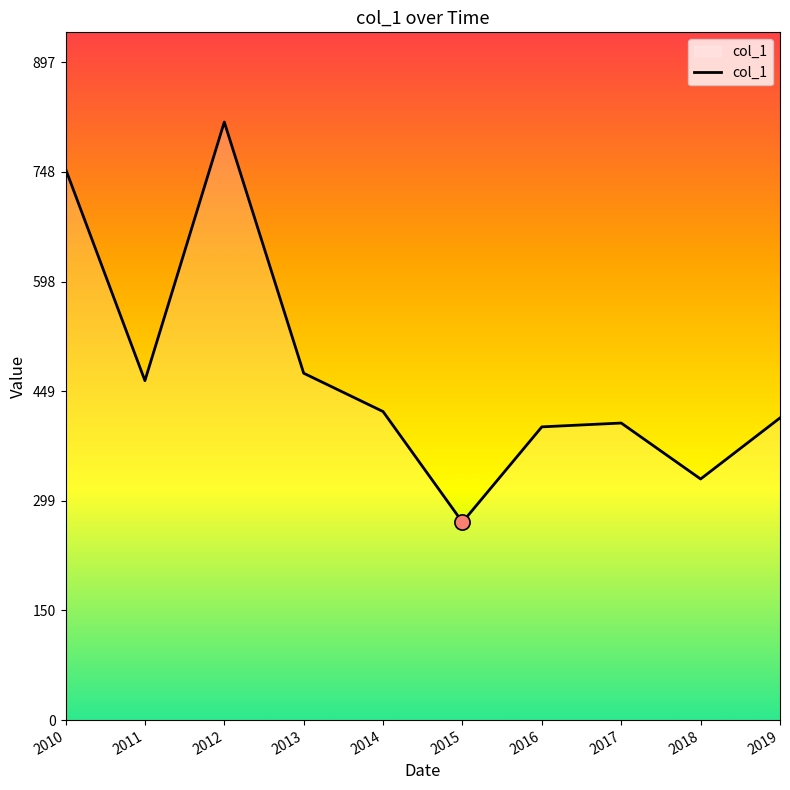

Between 2014 and 2010, which is larger?

2010